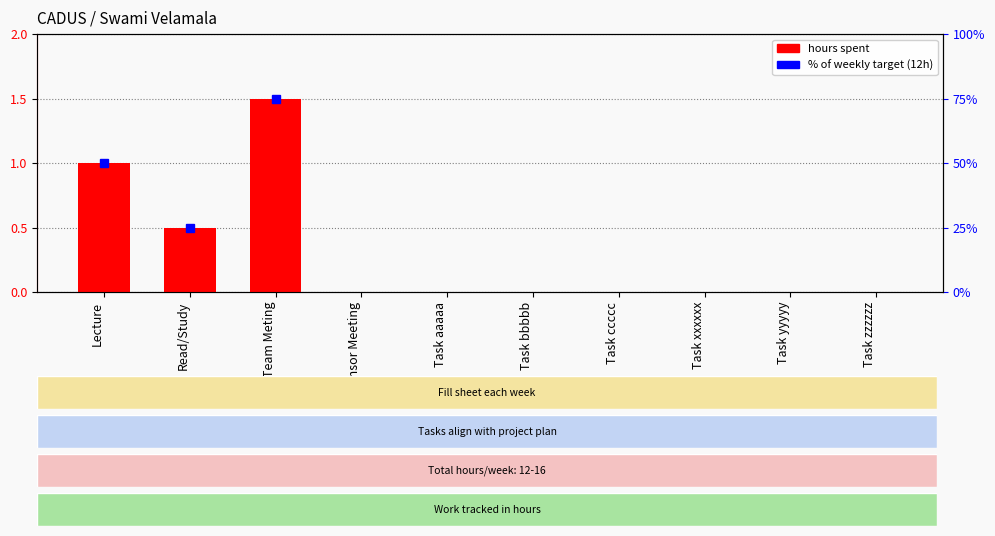

At which label is the value closest to 0?

Sponsor Meeting